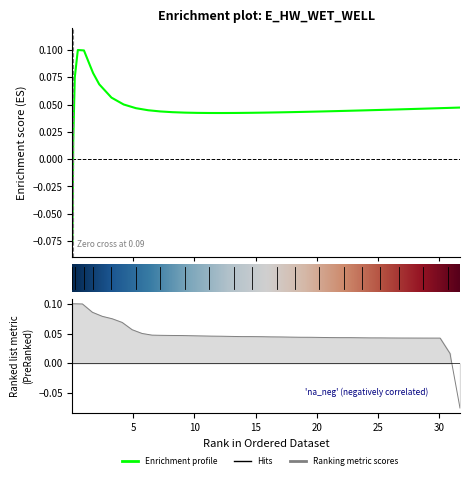

At which category does the chart reach its minimum across all series?

0.03125